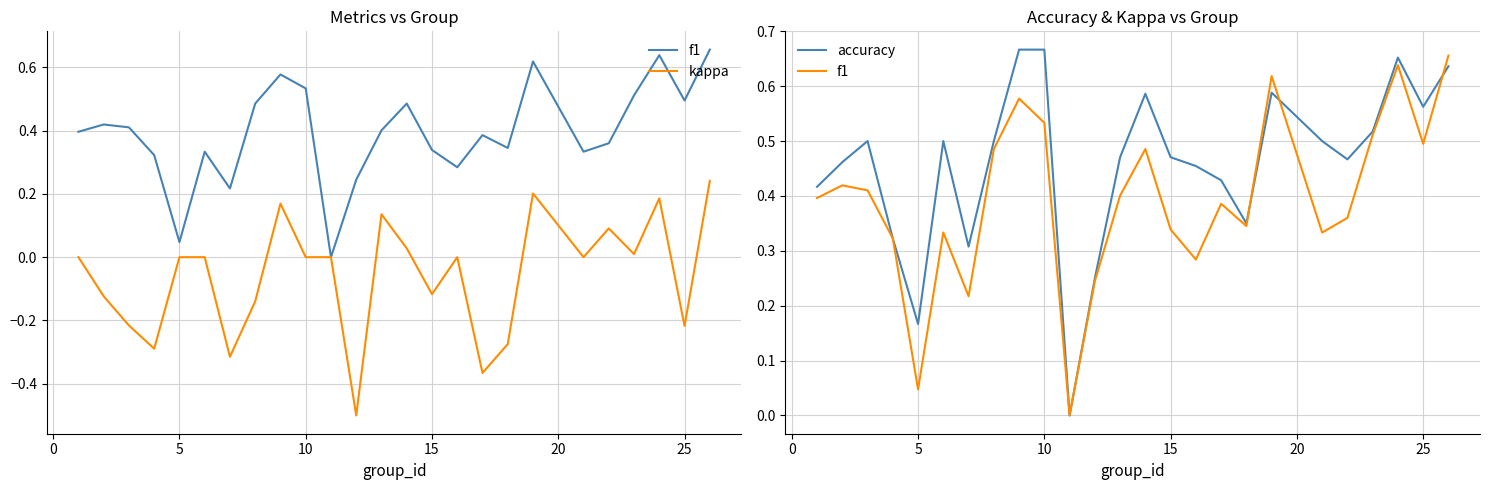

After their last crossing, which series has the higher values: f1 or accuracy?

f1